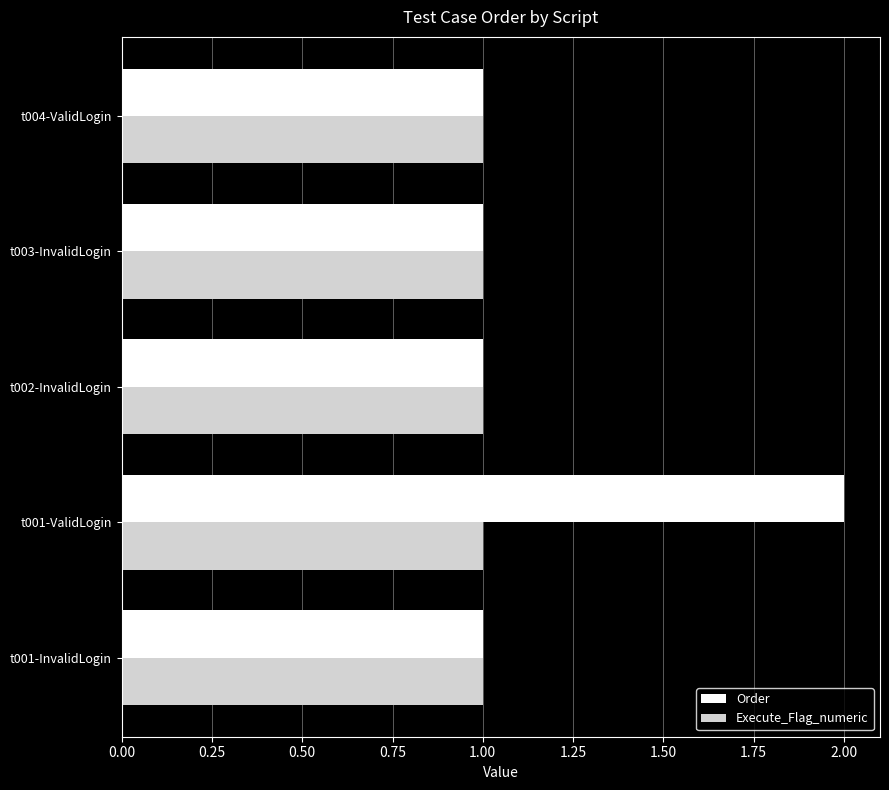

Which series has the largest range (max minus min)?

Order